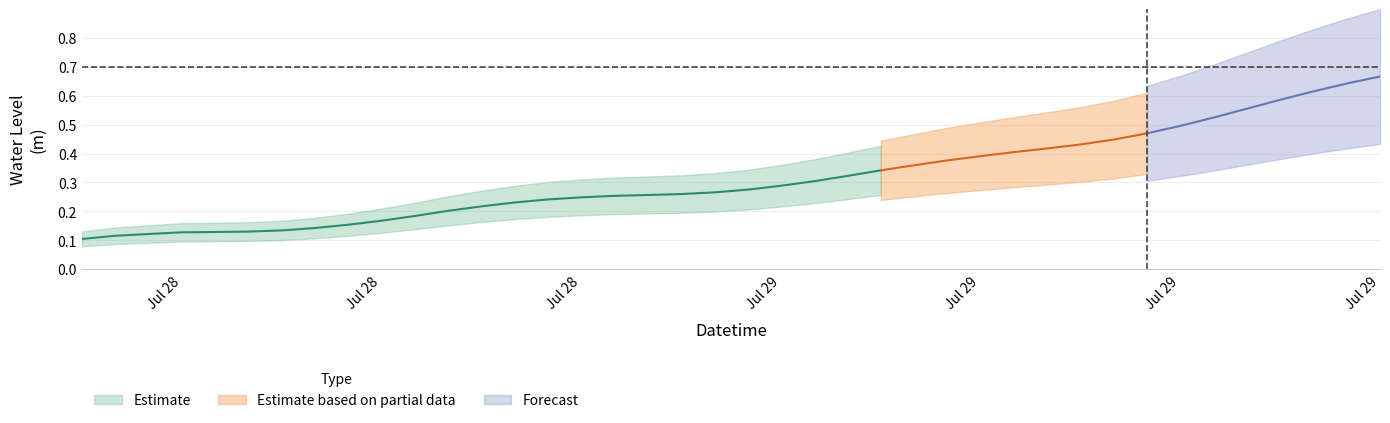

Which label corresponds to the largest value in the chart?

2024-07-29 21:00:00